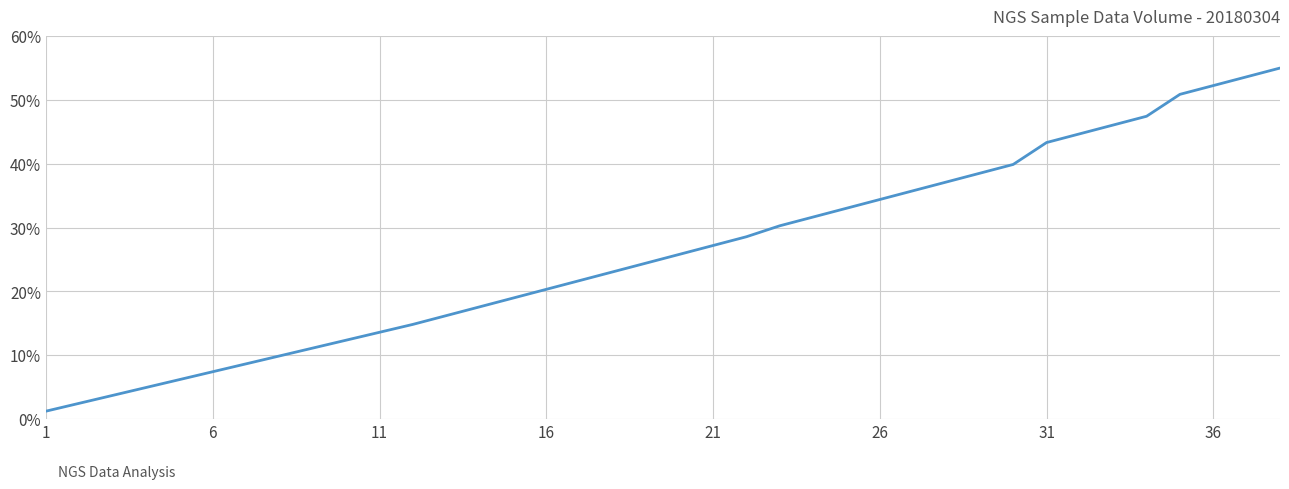

What is the difference between the maximum and minimum values?

53.8